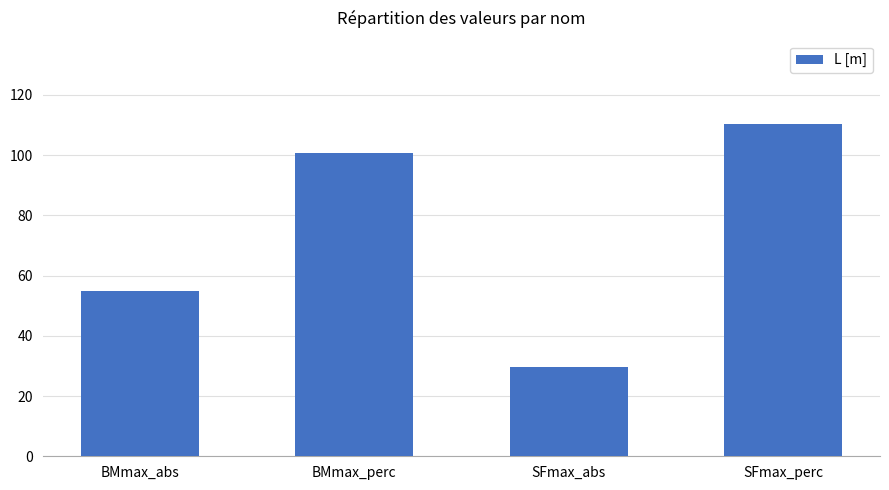

How many data points does each series have?

4